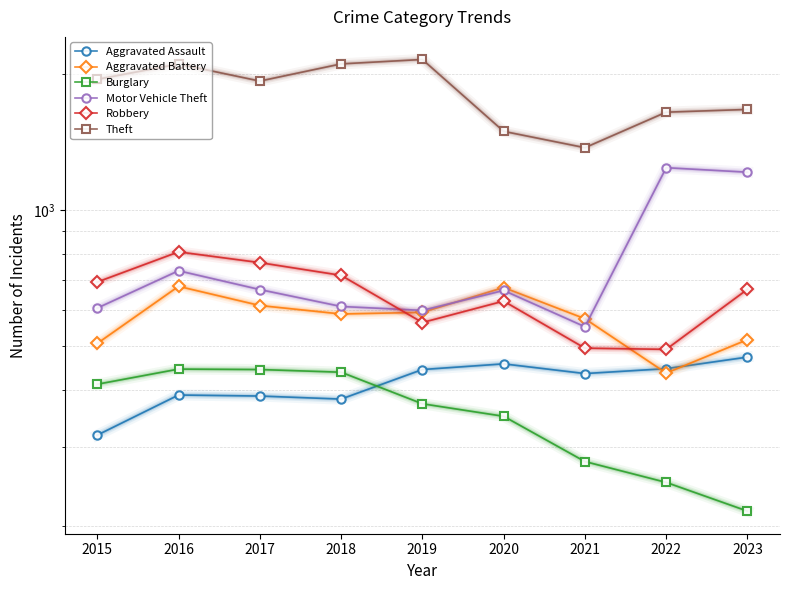

What is the sum of all Aggravated Battery values?

5185